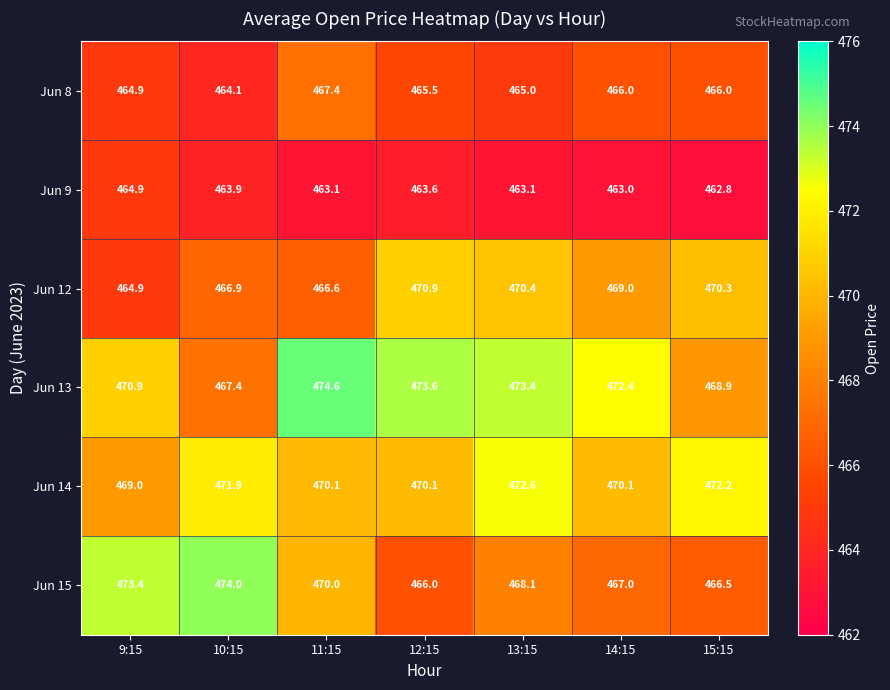

Between 12:15 and 14:15, which series saw the biggest shift?

Jun 12